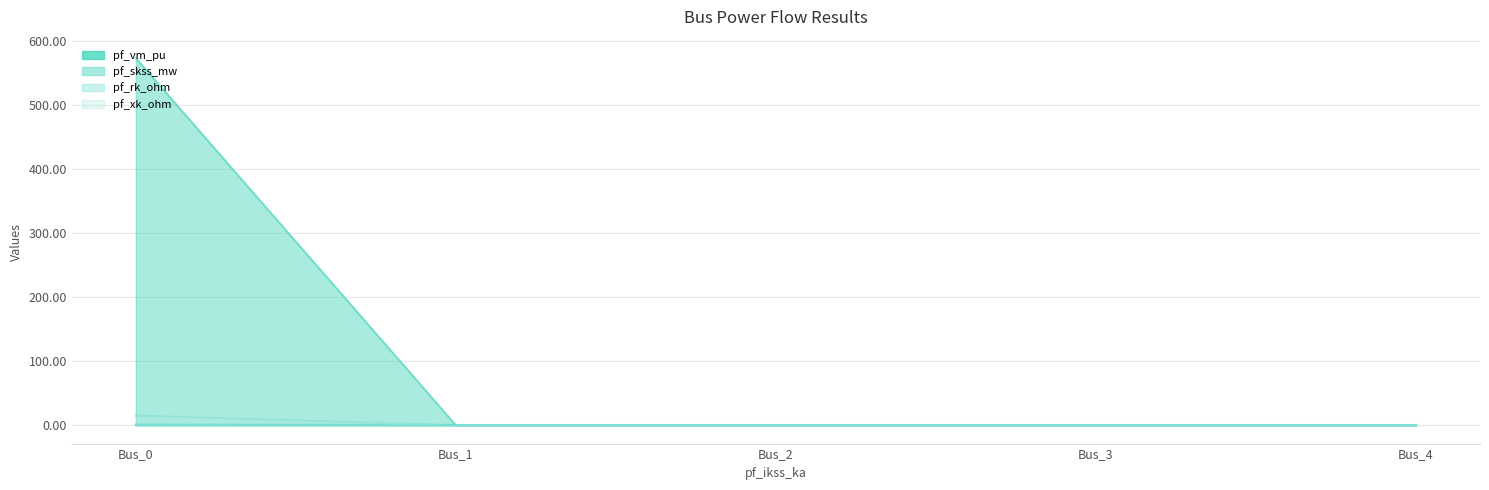

Which series has the widest spread of values?

pf_skss_mw